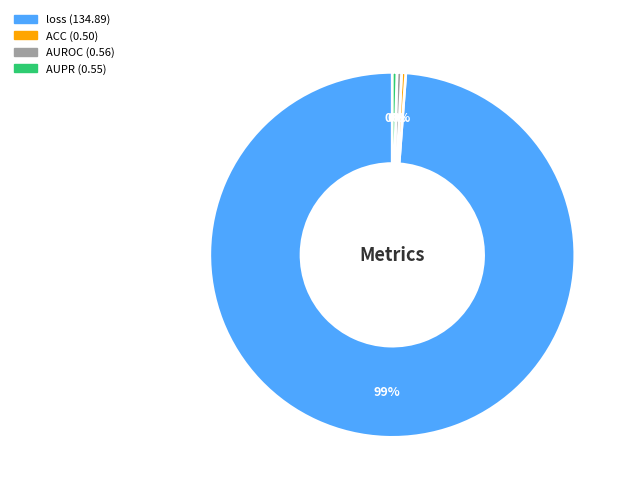

Is there a majority slice in this chart?

Yes